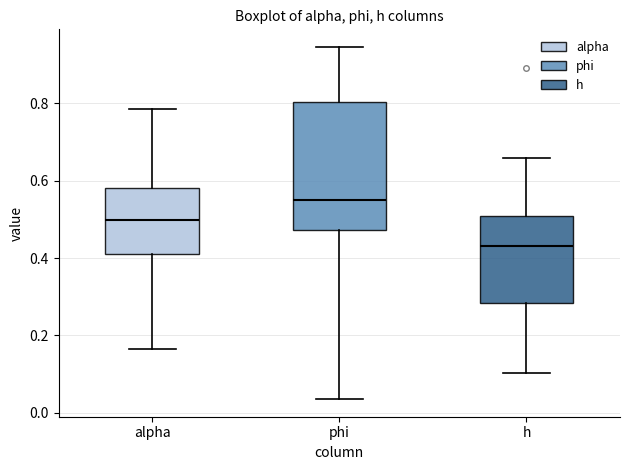

Reading left to right, transcribe this box plot: for each box, give where its median line is, the range the box spans, and where its two whiskers end, as read against the y-axis. The values are not printed on the chart, so give them approximately, as read against the axis.

alpha: median 0.50, box 0.40 to 0.58, whiskers 0.16 to 0.78
phi: median 0.56, box 0.48 to 0.80, whiskers 0.04 to 0.94
h: median 0.44, box 0.28 to 0.50, whiskers 0.10 to 0.66